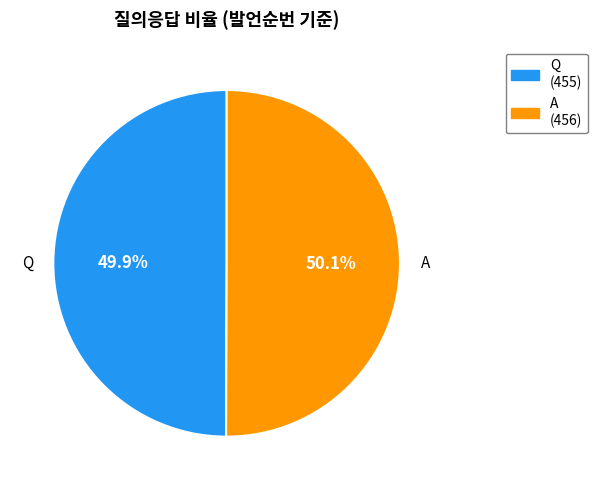

What is the total percentage of Q and A?

100.0%